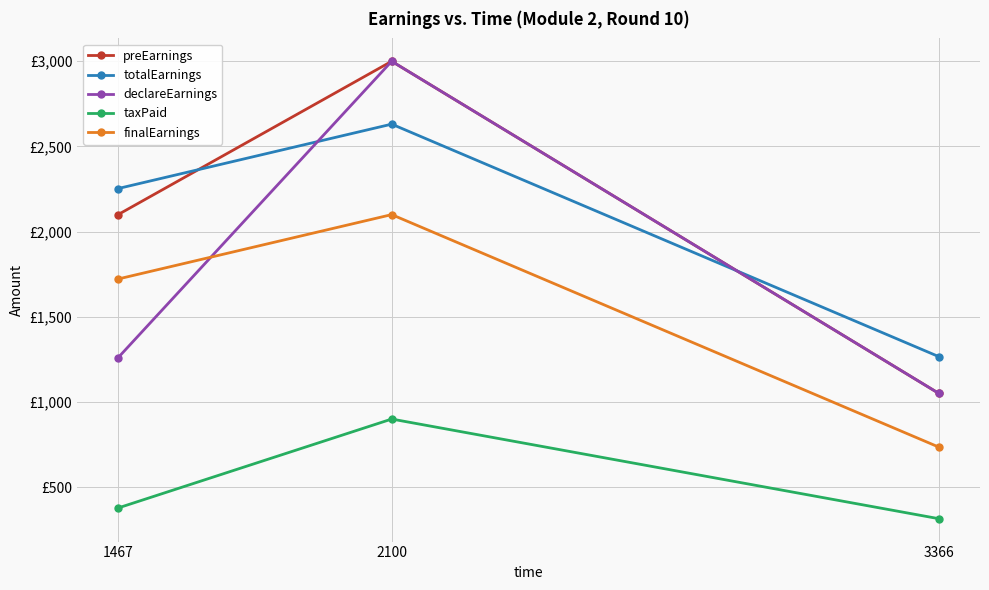

What is the highest value of the finalEarnings series?

2100